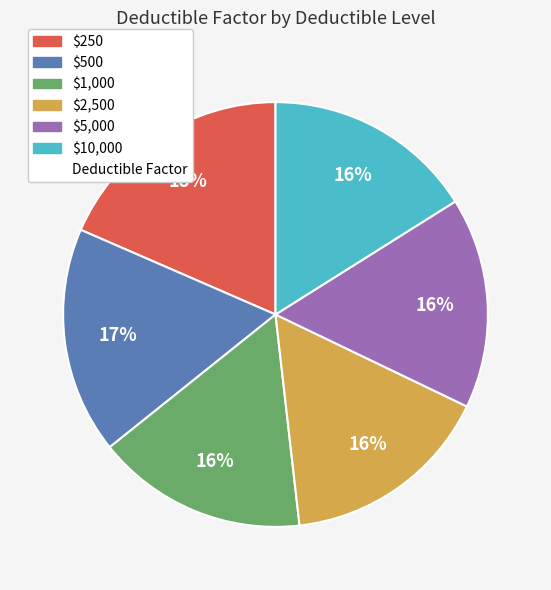

Is there a majority slice in this chart?

No